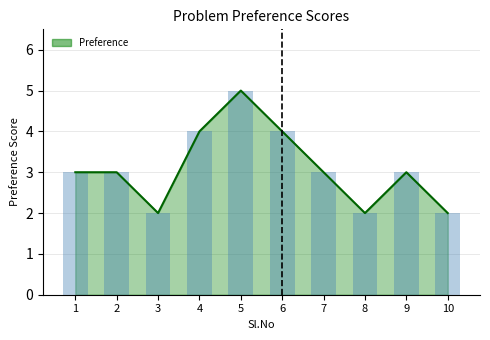

Are the bars horizontal?

No